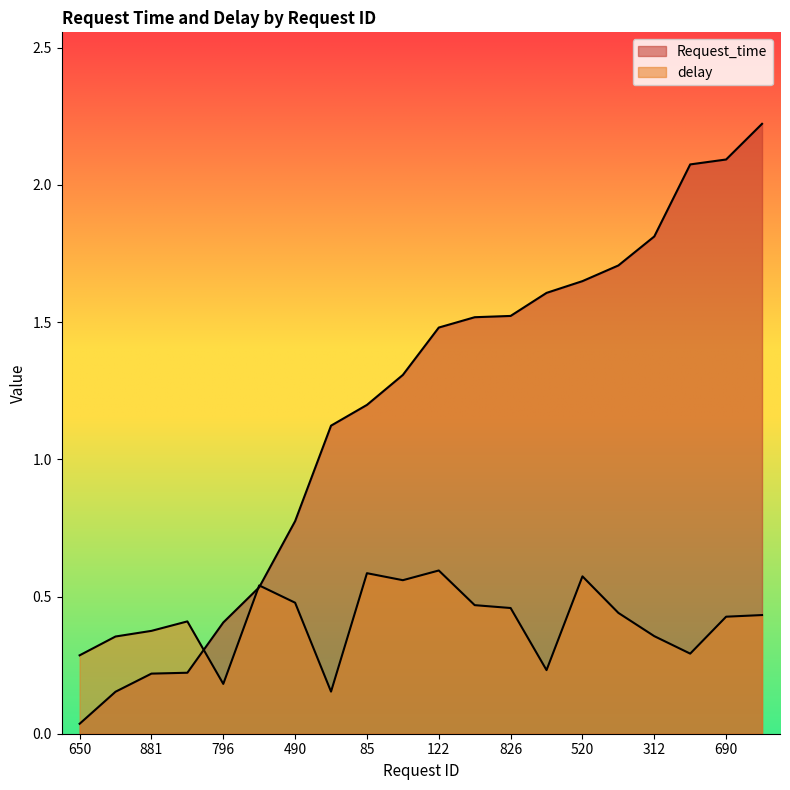

What are all the series names shown in the legend?

Request_time, delay